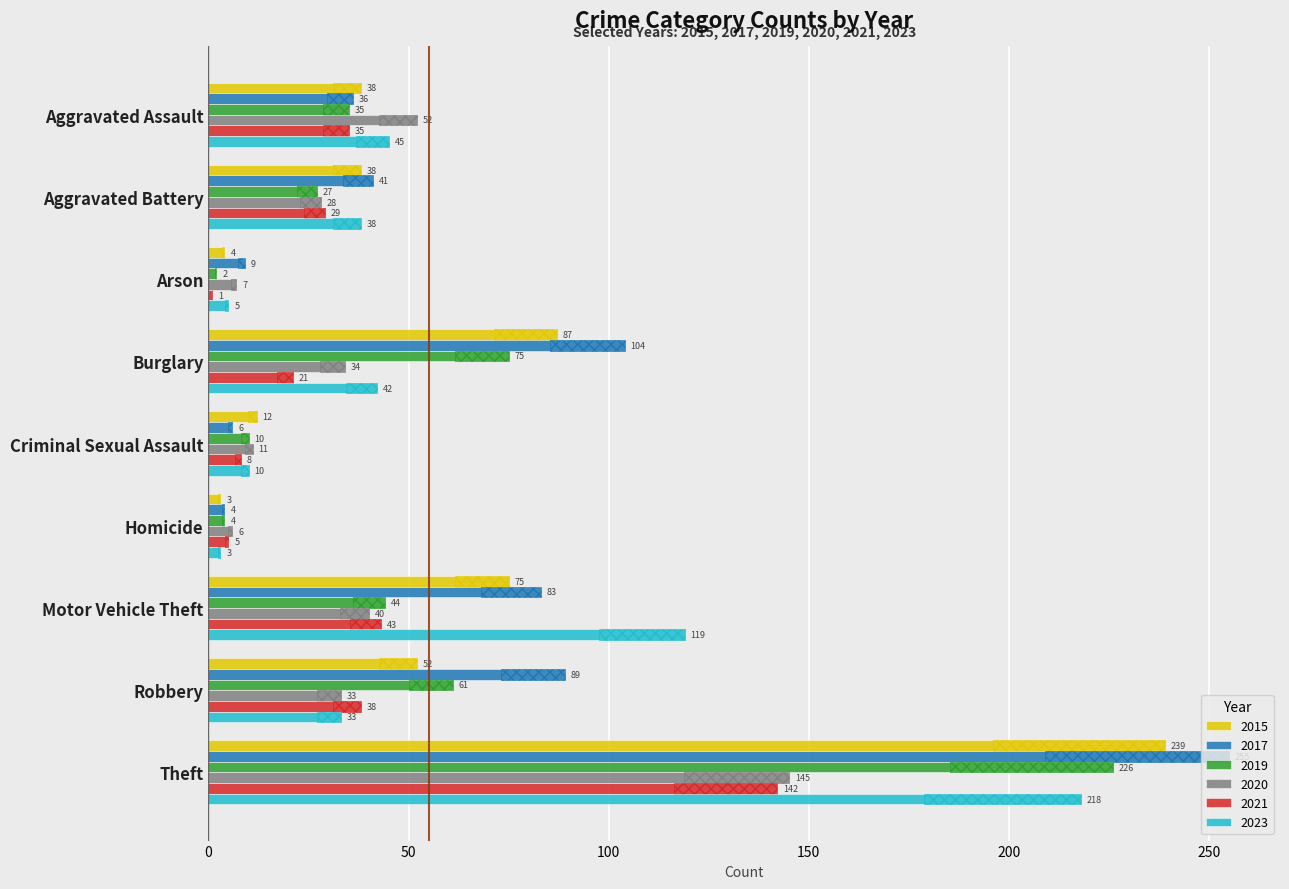

What is the difference between the maximum and minimum values in the 2021 series?

25.4